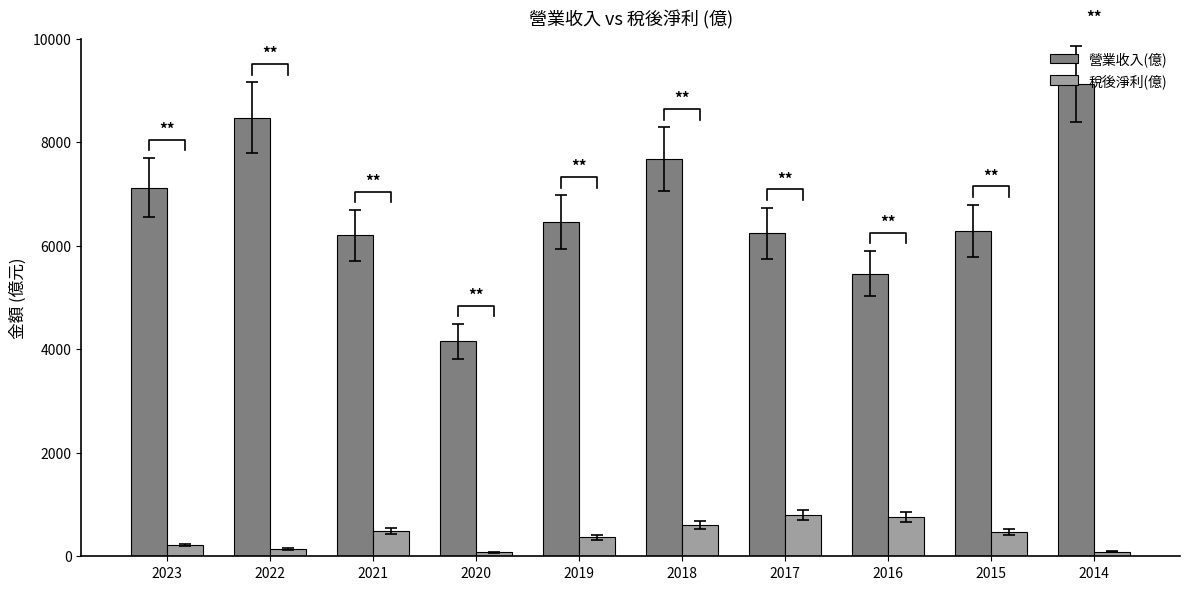

What is the value of the 稅後淨利(億) bar at the 10th from the left?

90.7